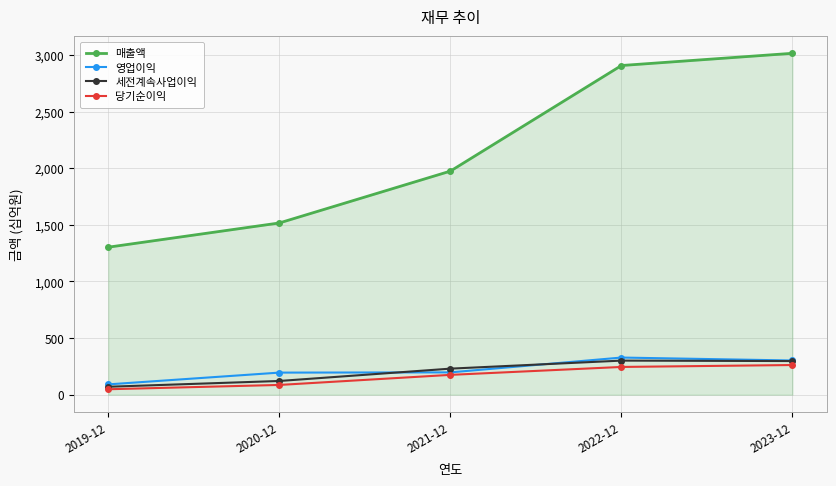

Which series changed the most between 2019-12 and 2020-12?

매출액